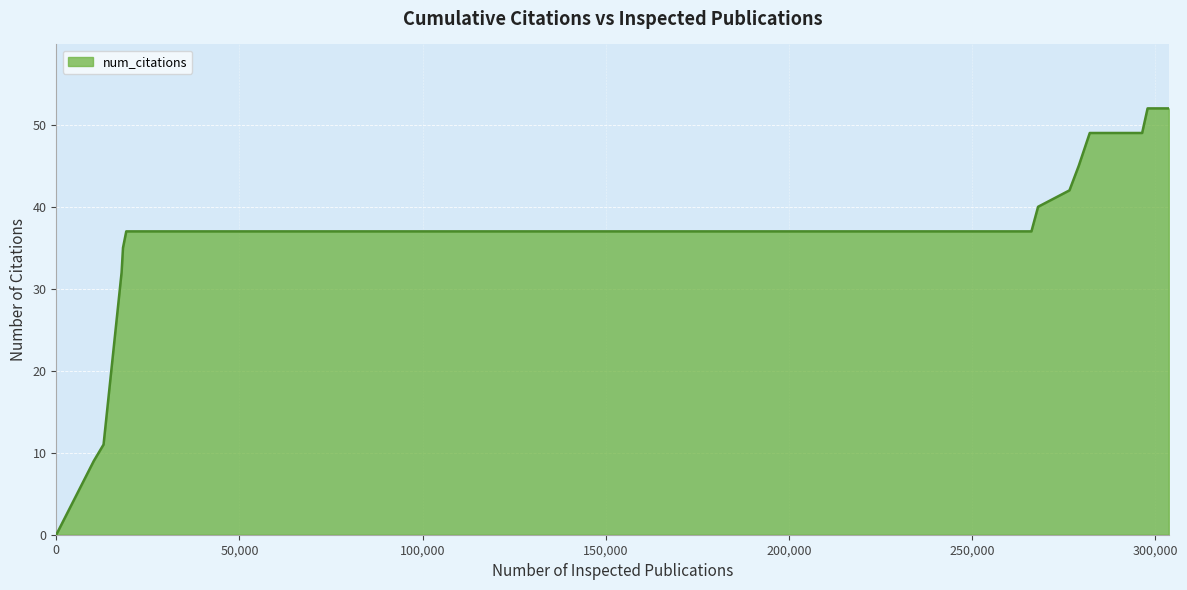

What is the difference between the maximum and minimum values?

52